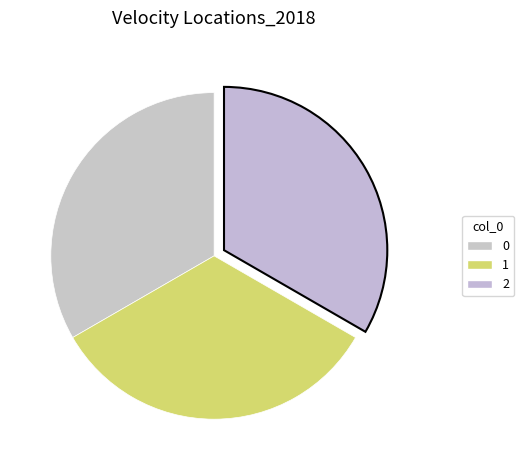

To the nearest percent, what portion does 1 represent?

33%